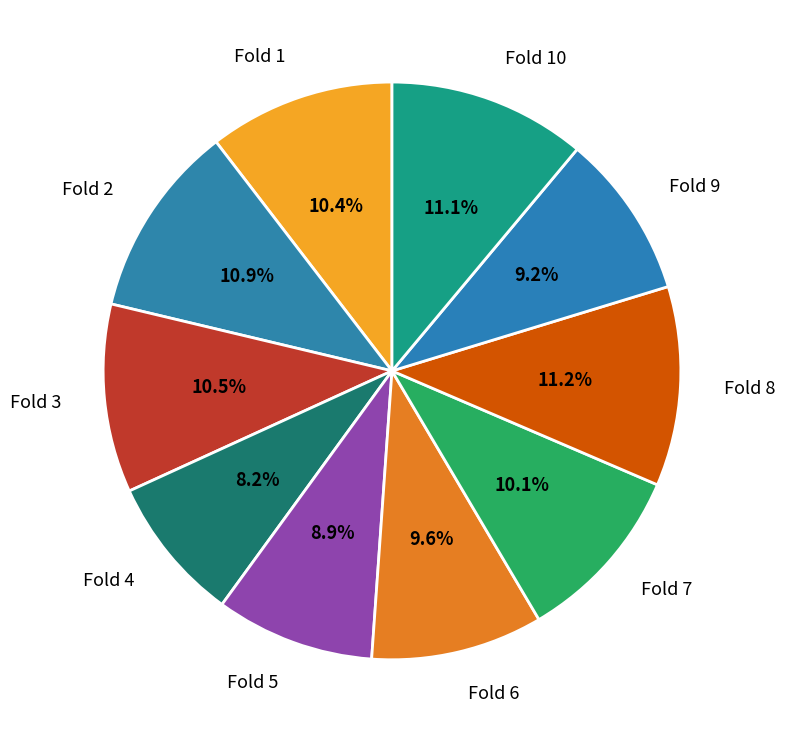

What portion of the pie excludes Fold 2?

89.1%